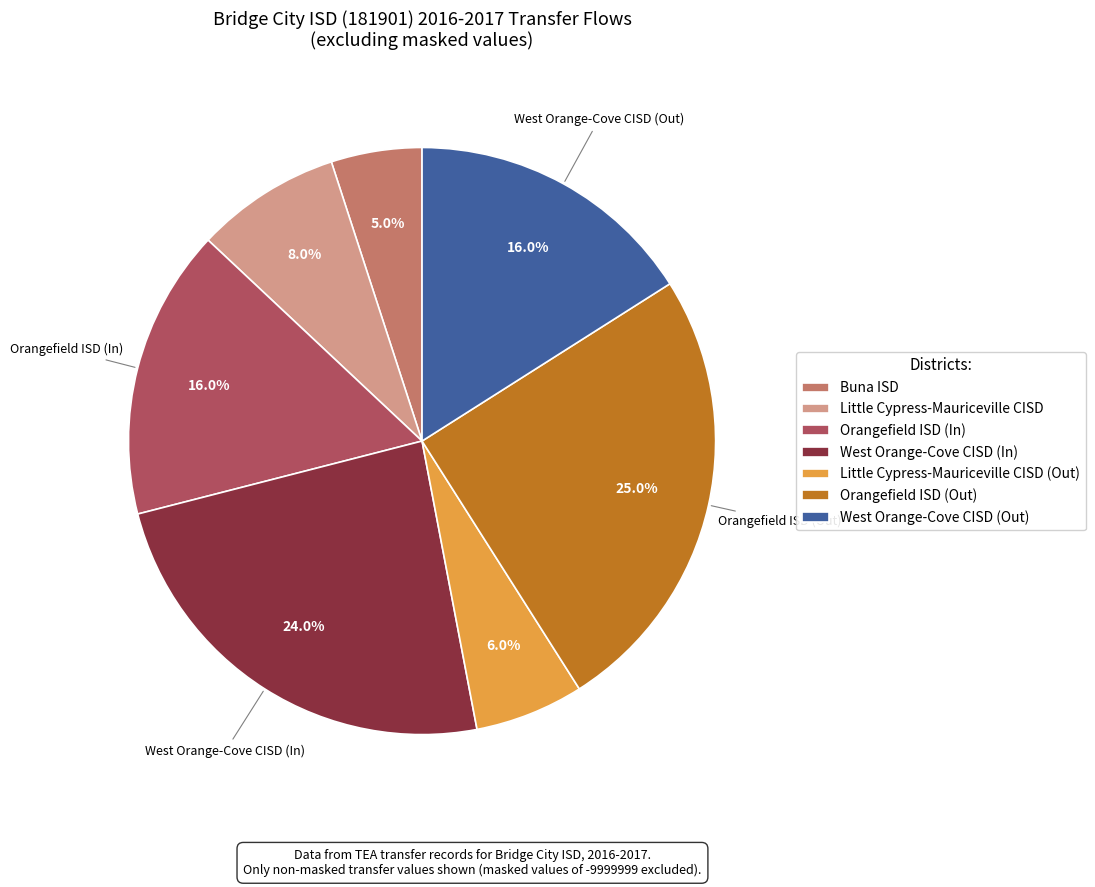

To the nearest percent, what is the difference between the largest and smallest slice percentages?

20%